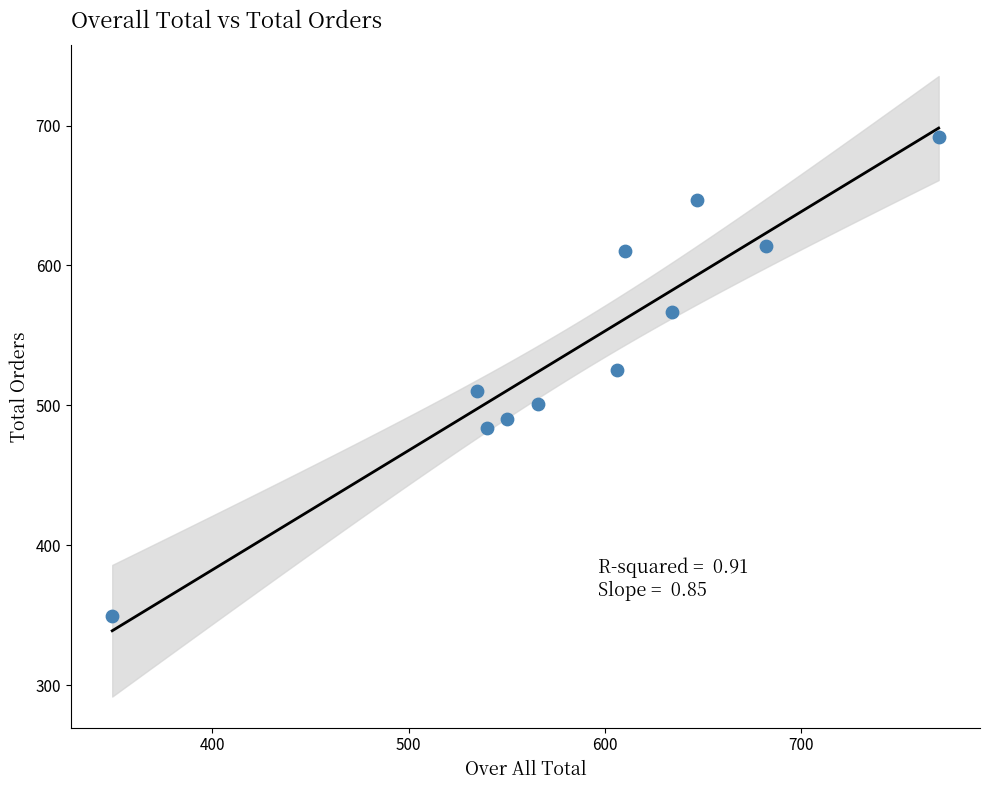

What Y value in the scatter plot is closest to 520?

525